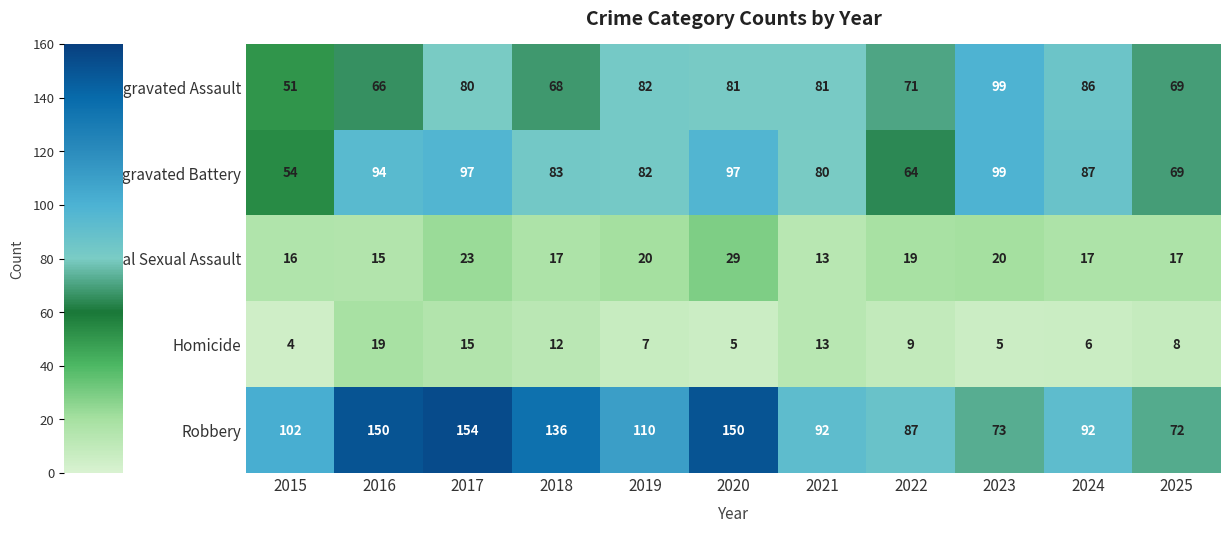

What is the minimum value for Robbery?

72